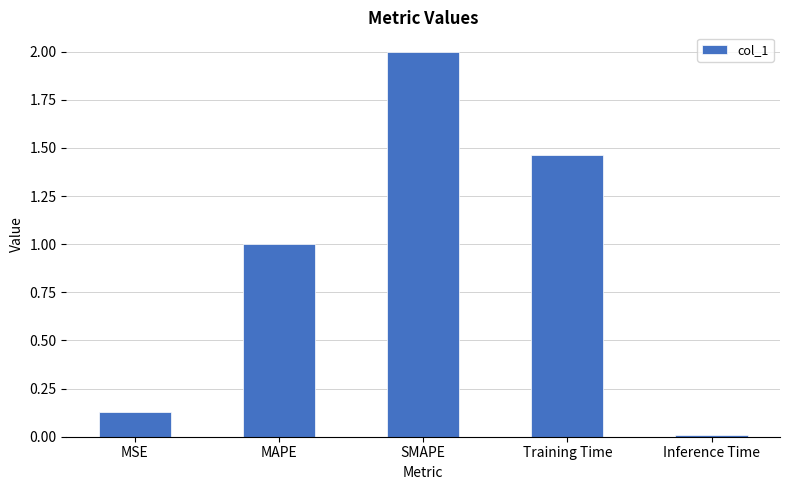

Between MSE and MAPE, which is larger?

MAPE